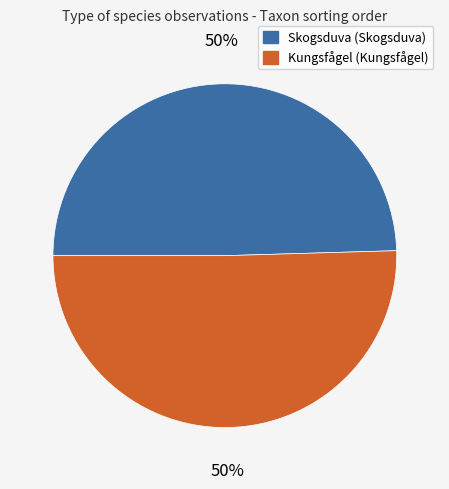

To the nearest percent, what is the average slice percentage?

50%